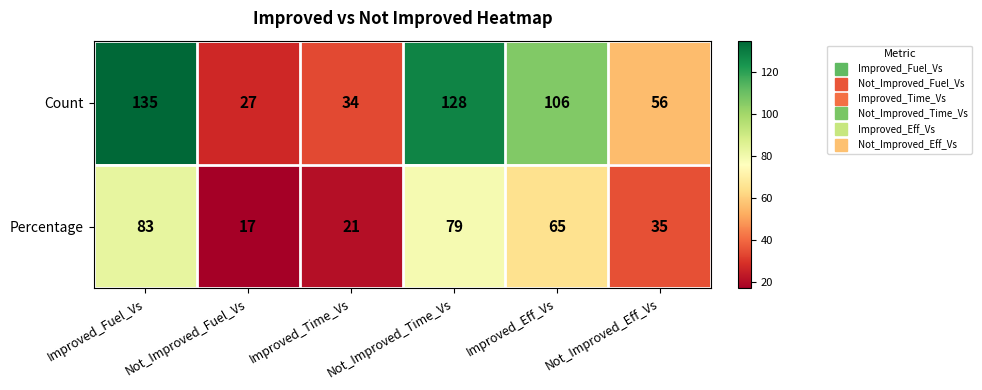

At which category is the sum across all series the highest?

Improved_Fuel_Vs